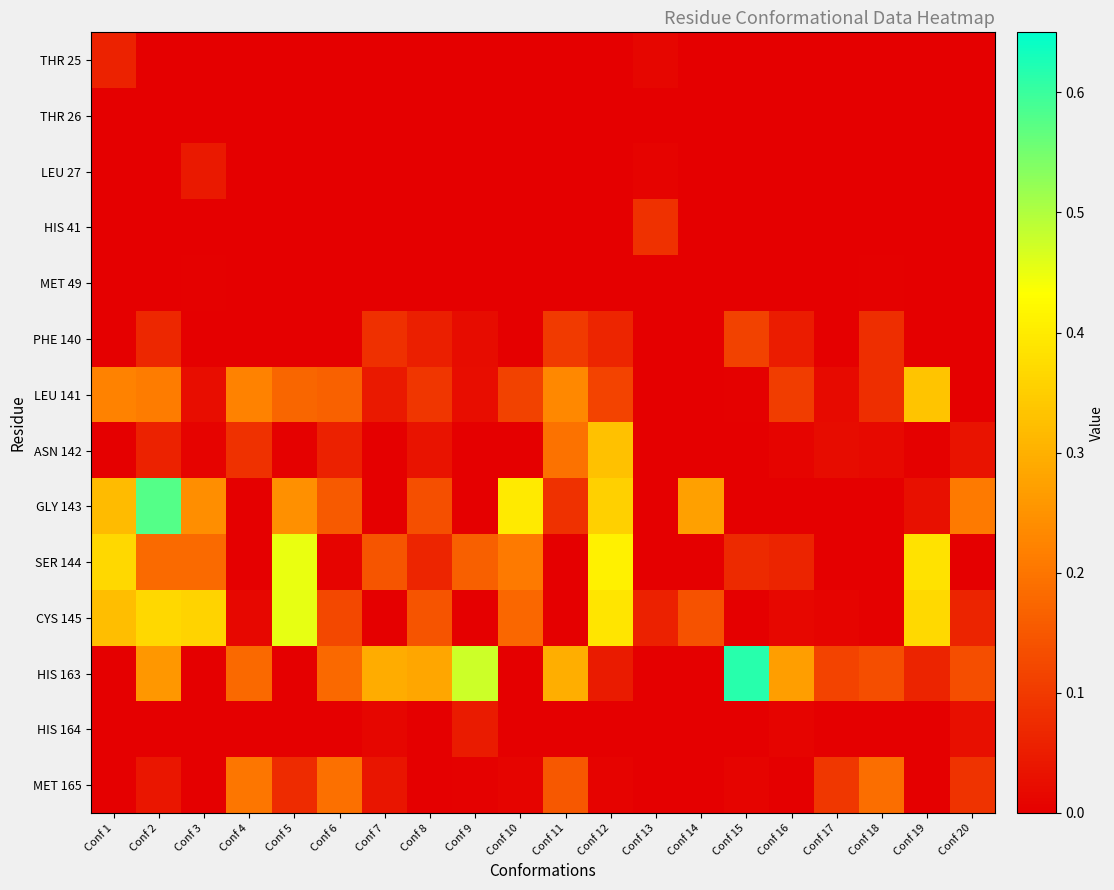

At which category is the sum across all series the highest?

Conf 2